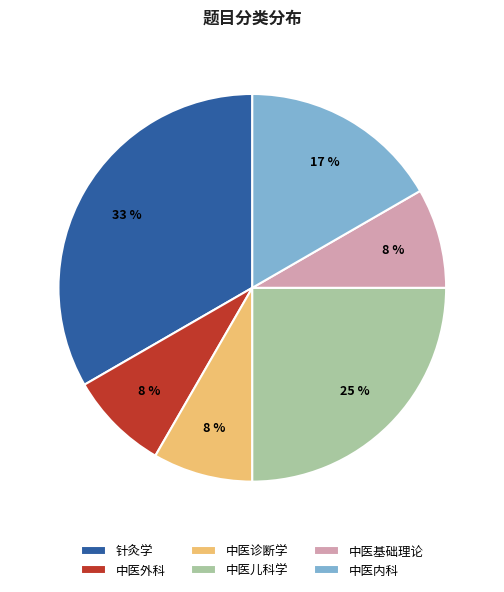

What is the largest slice in the pie chart?

针灸学